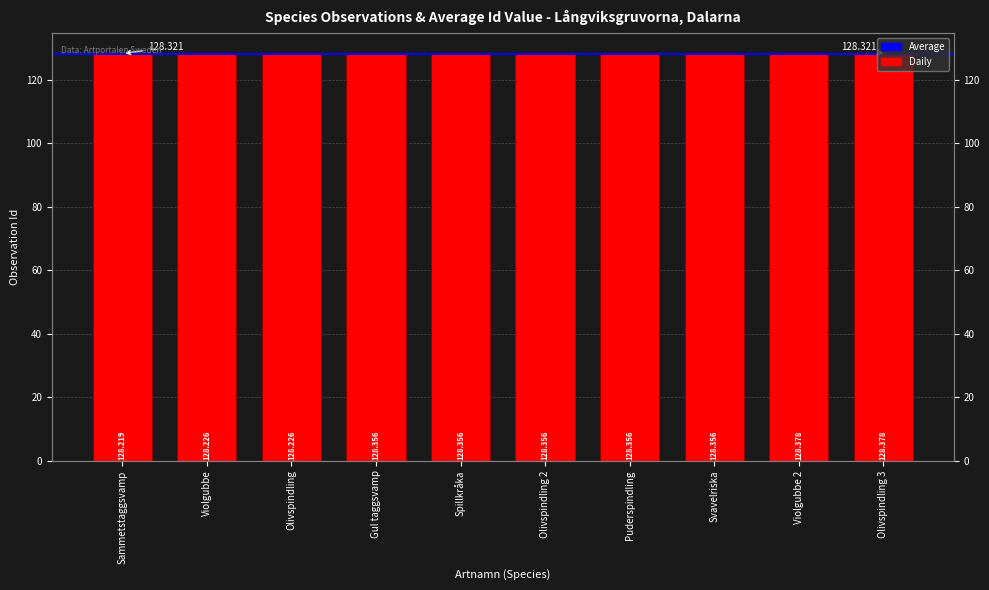

Reading left to right, transcribe all the data shown in this chart.

Sammetstaggsvamp=128.2	Violgubbe=128.2	Olivspindling=128.2	Gul taggsvamp=128.4	Spillkråka=128.4	Olivspindling 2=128.4	Puderspindling=128.4	Svavelriska=128.4	Violgubbe 2=128.4	Olivspindling 3=128.4